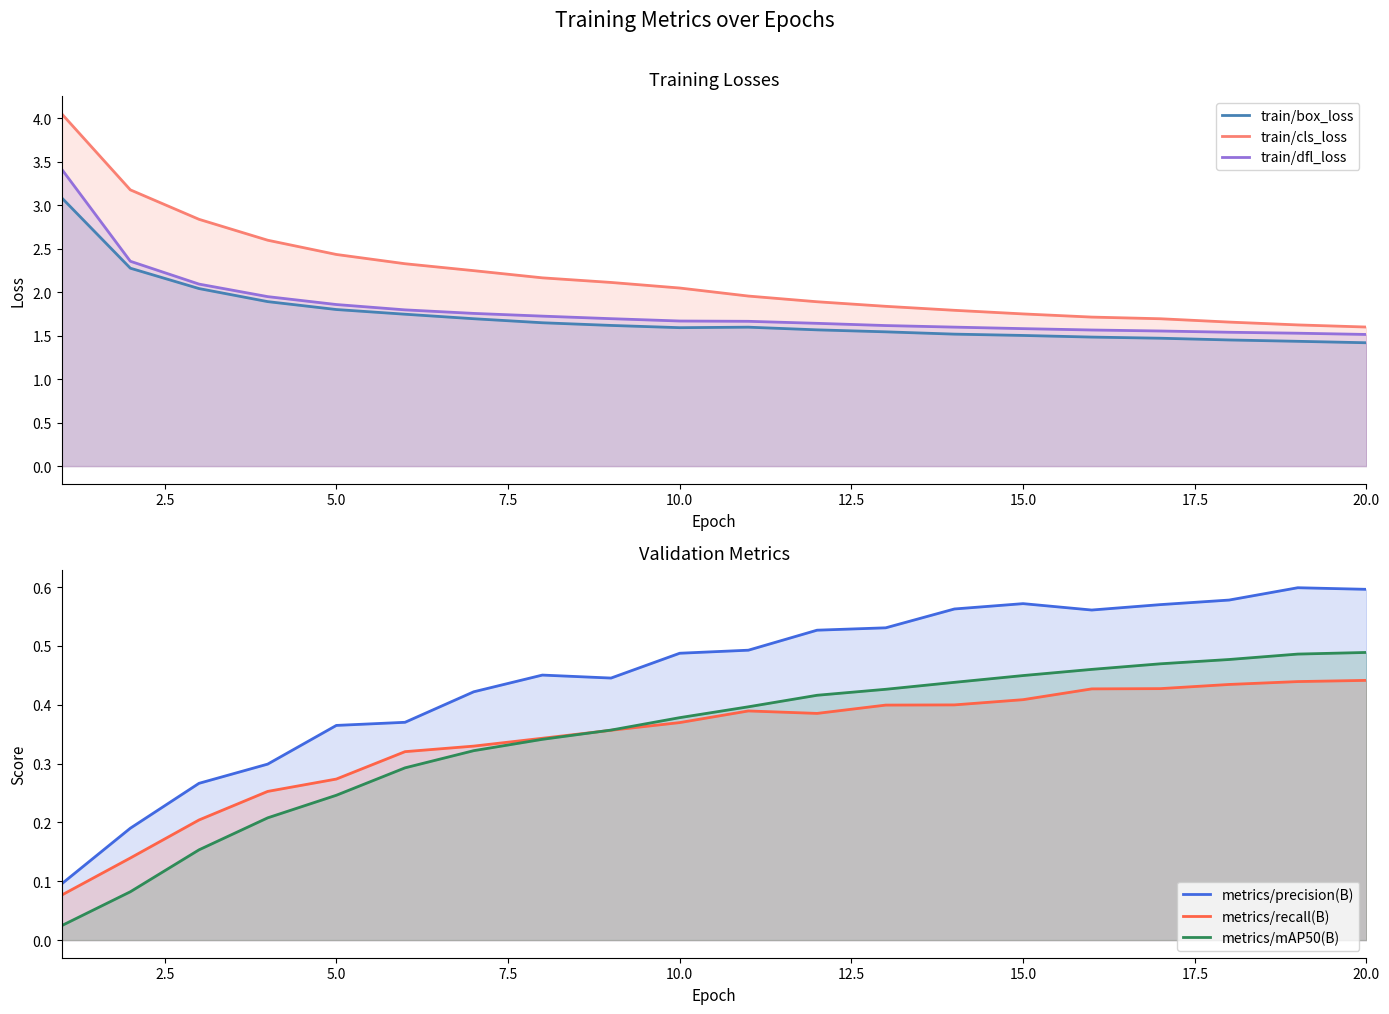

Does the chart have visible grid lines?

No